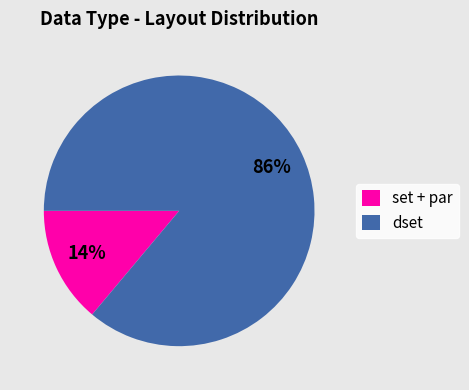

Count the number of slices in the pie.

2